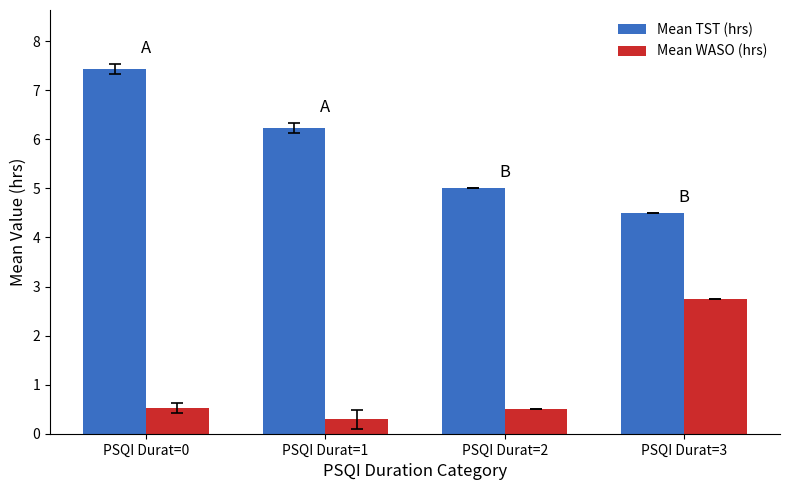

What is the smallest value displayed?

0.3